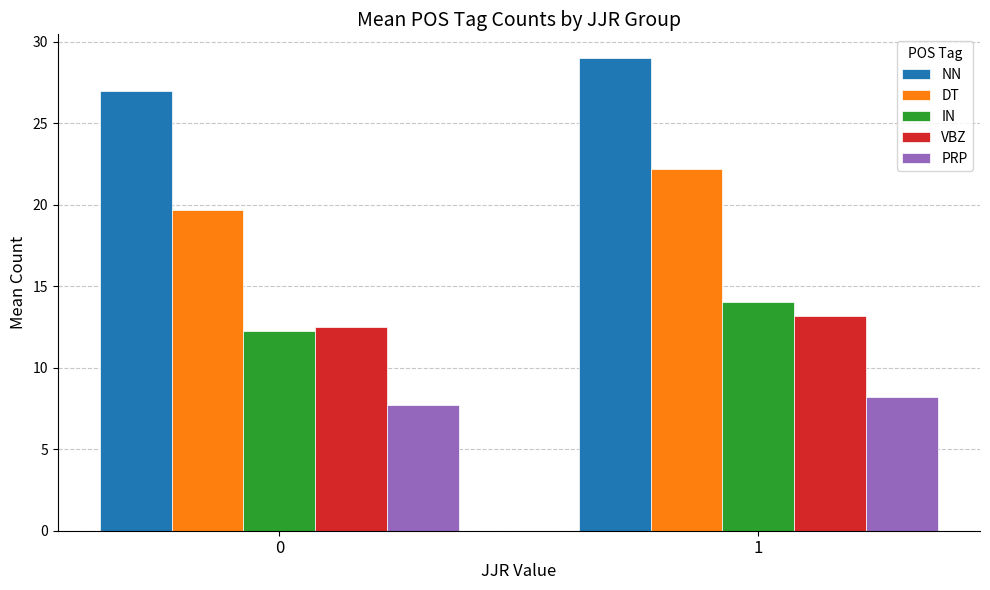

Which series has the widest spread of values?

DT